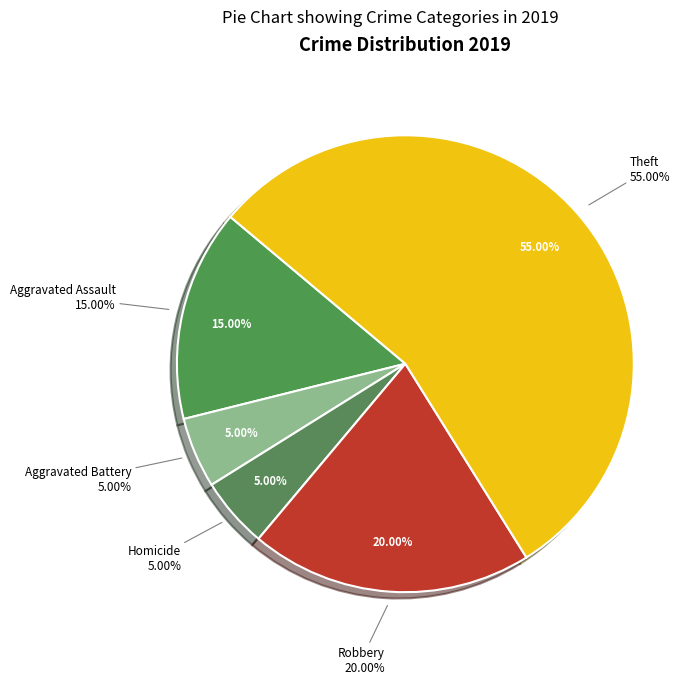

What percentage is NOT represented by Aggravated Assault?

85.0%